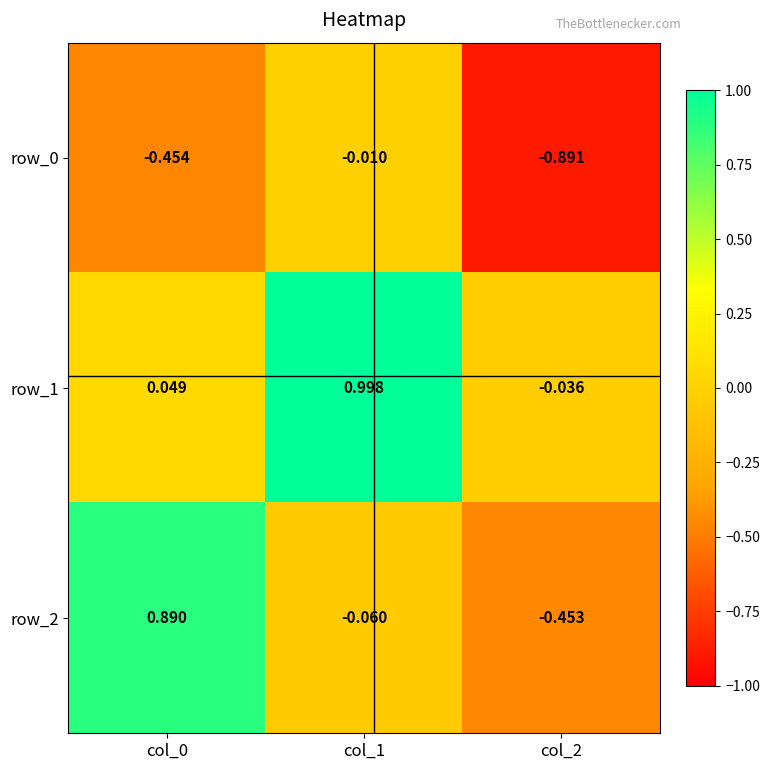

Is the value of row_2 at col_0 greater than the value of row_1 at col_1?

No